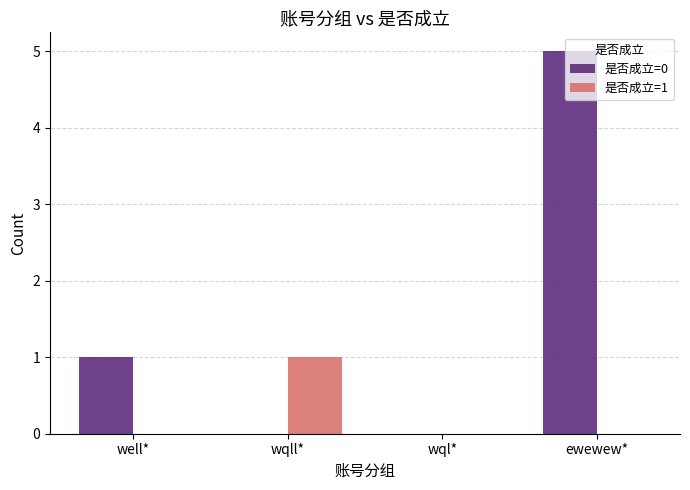

Reading right to left, what are all the values shown in this chart?

是否成立=0: ewewew*=5	wql*=0	wqll*=0	well*=1
是否成立=1: ewewew*=0	wql*=0	wqll*=1	well*=0